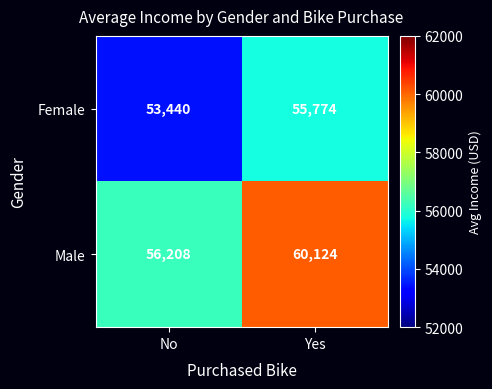

Which series changed the most between No and Yes?

Male